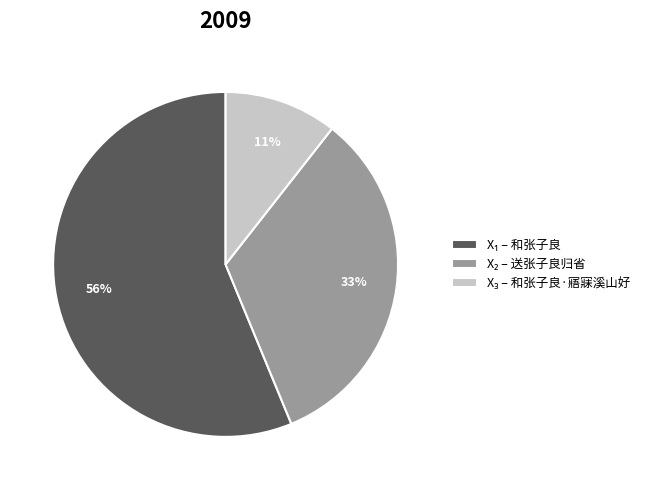

To the nearest percent, what is the average slice percentage?

33%